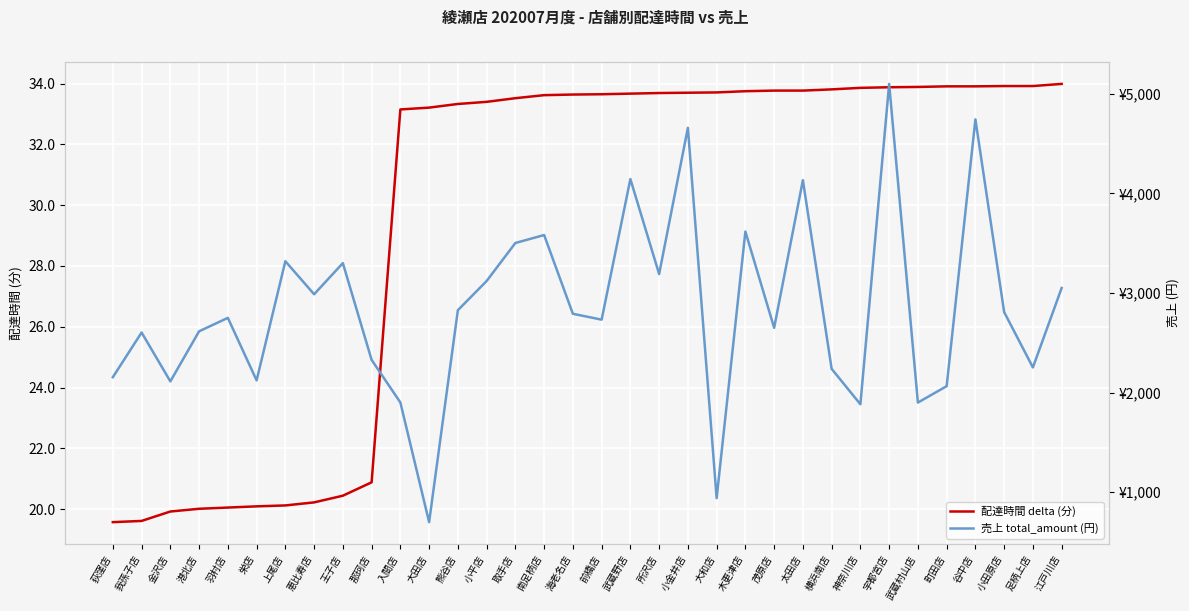

True or false: 配達時間 delta (分) has a value of 21.4 at 入間店.

False